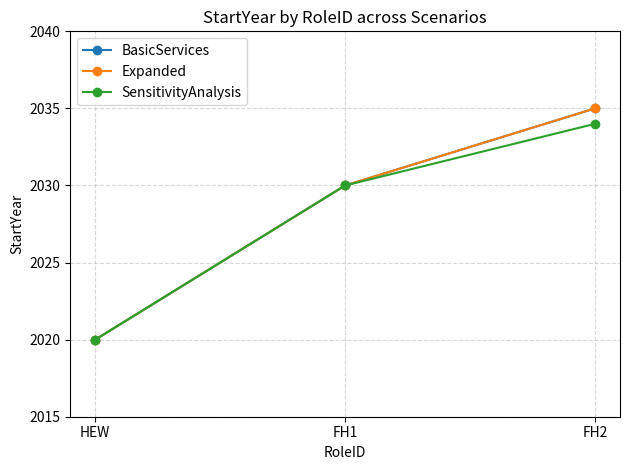

How many lines are shown in the chart?

3